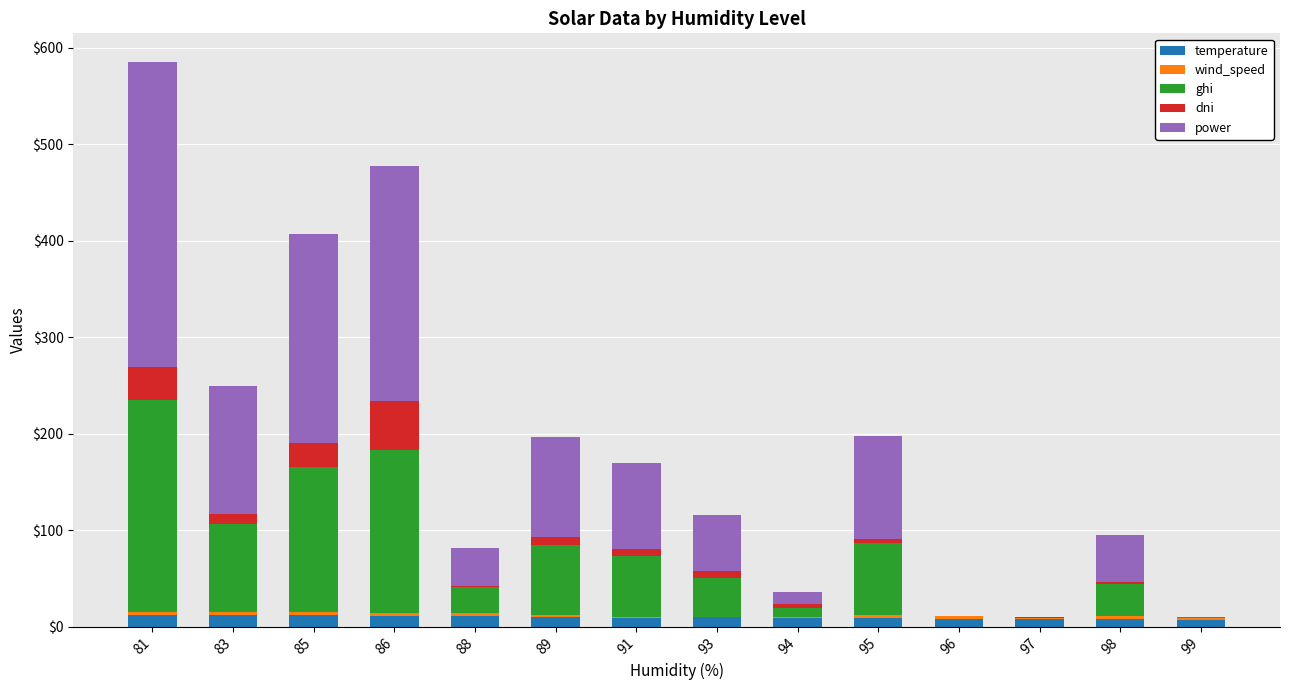

The value of temperature at 89 is 9.7. True or false?

True